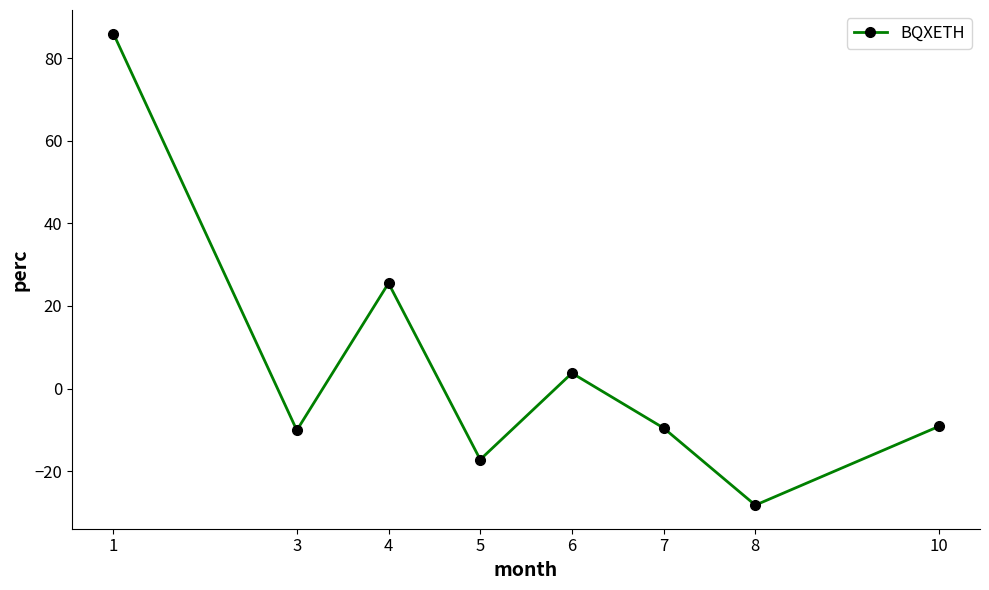

At which label does the data first exceed -9?

1